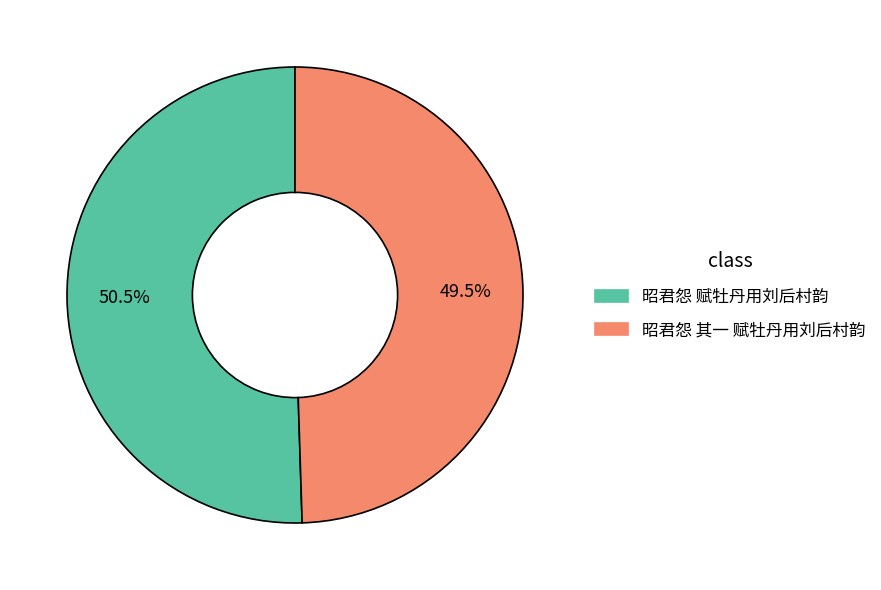

What is the largest slice in the pie chart?

昭君怨 赋牡丹用刘后村韵